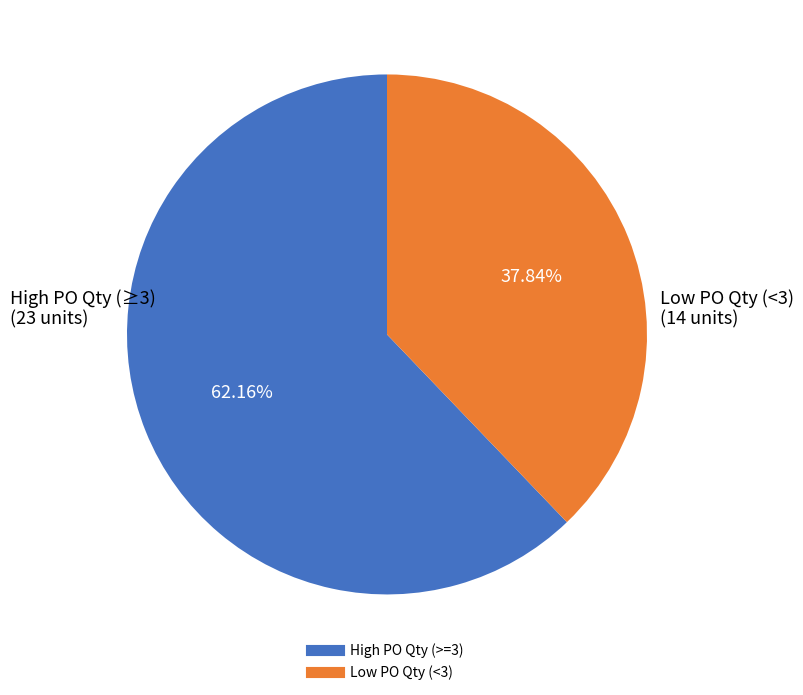

Does any single category account for the majority?

Yes